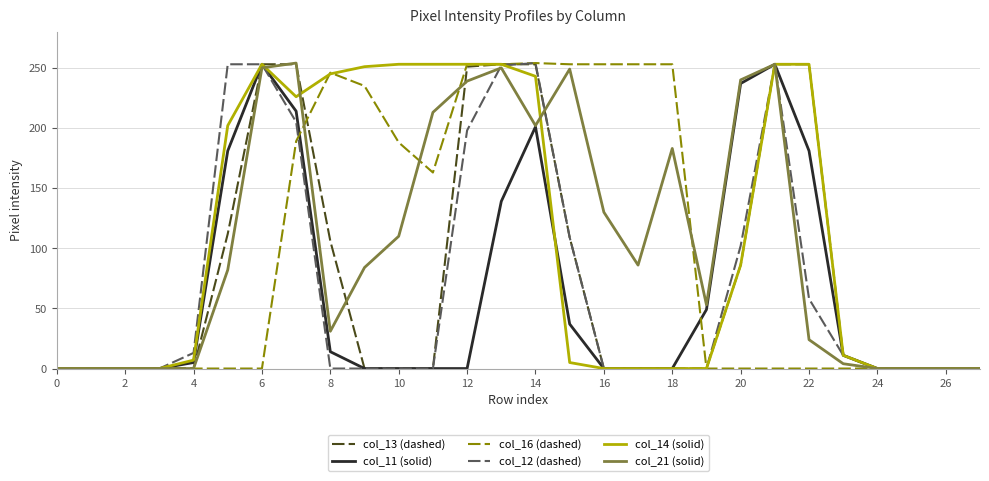

What is the maximum value shown in the chart?

254